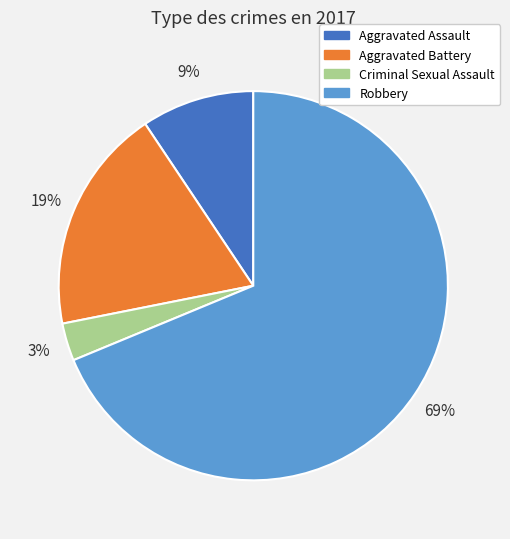

To the nearest percent, what is the difference between the Criminal Sexual Assault and Aggravated Battery slice percentages?

16%